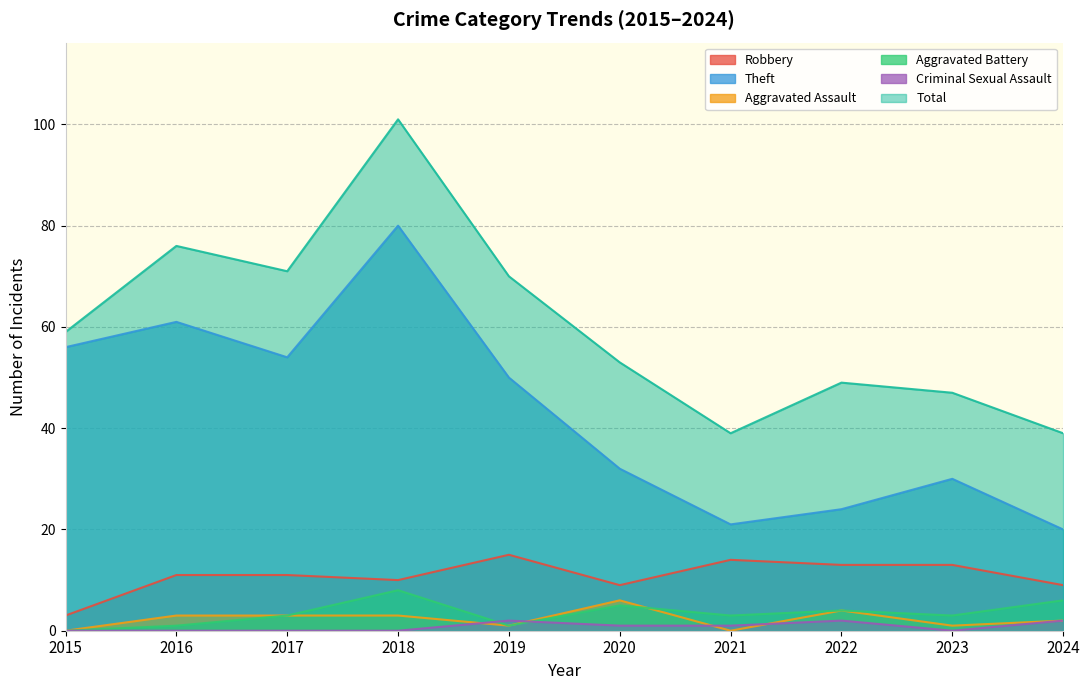

The Total series shows 77 at 2020. True or false?

False